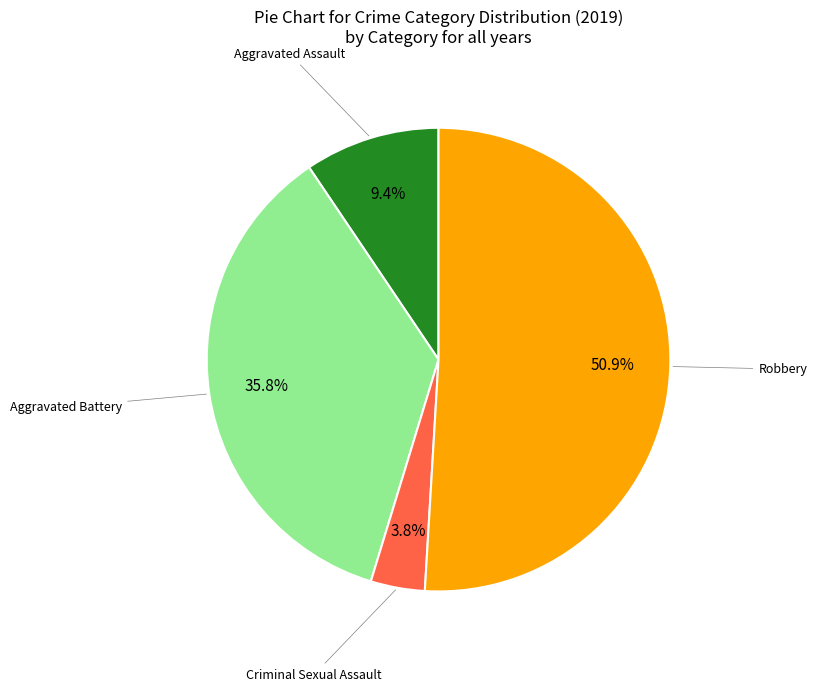

To the nearest percent, what is the difference between the largest and smallest slice percentages?

47%